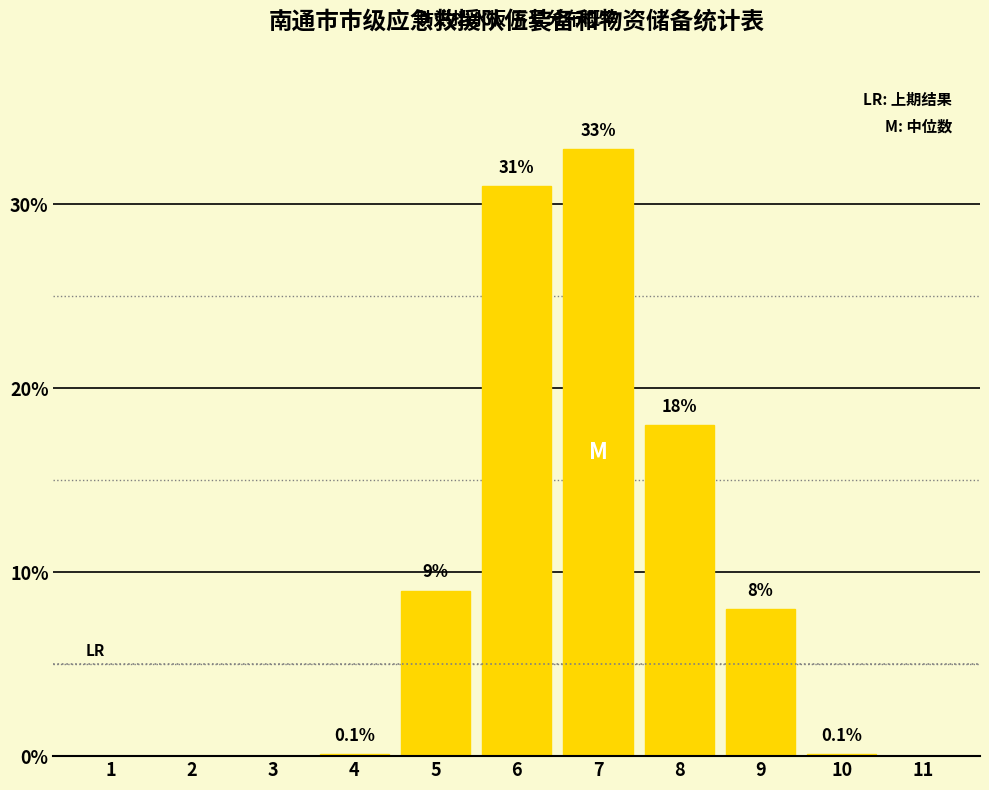

Reading left to right, list all the values displayed in this chart.

1=0.0	2=0.0	3=0.0	4=0.1	5=9.0	6=31.0	7=33.0	8=18.0	9=8.0	10=0.1	11=0.0